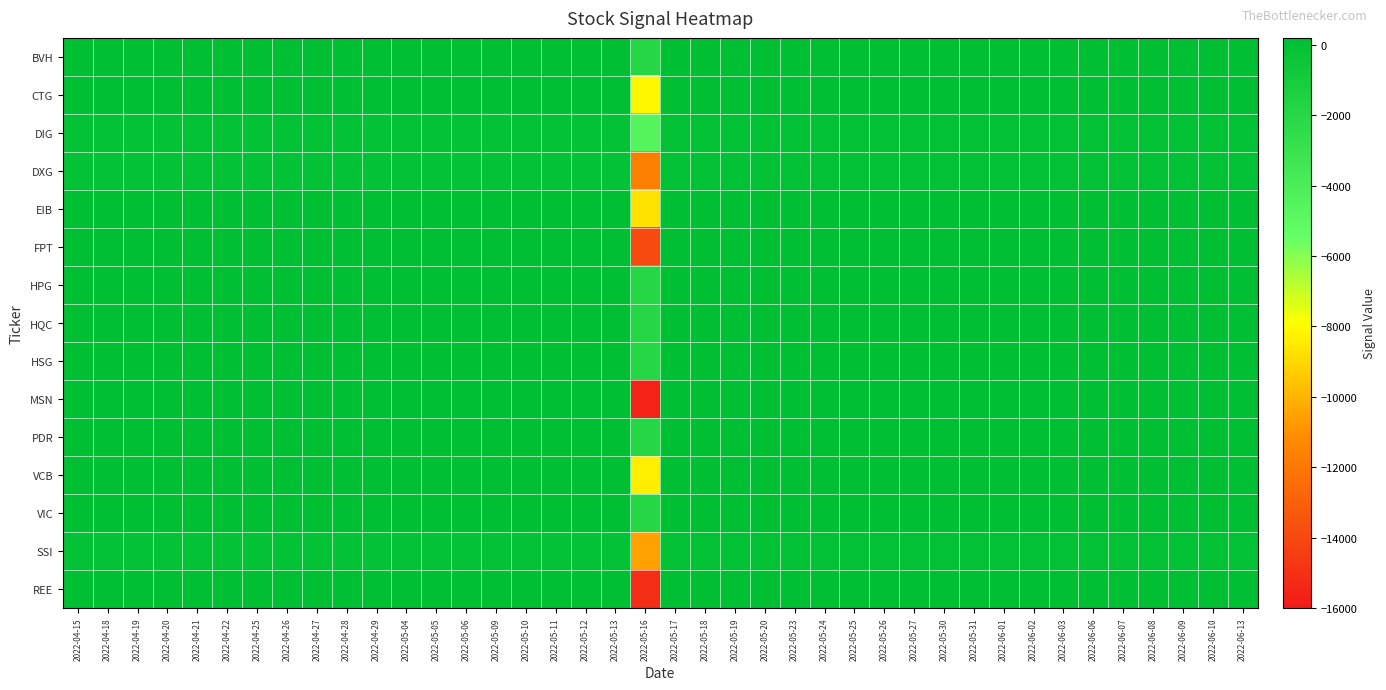

At which category is the sum across all series the highest?

2022-05-17